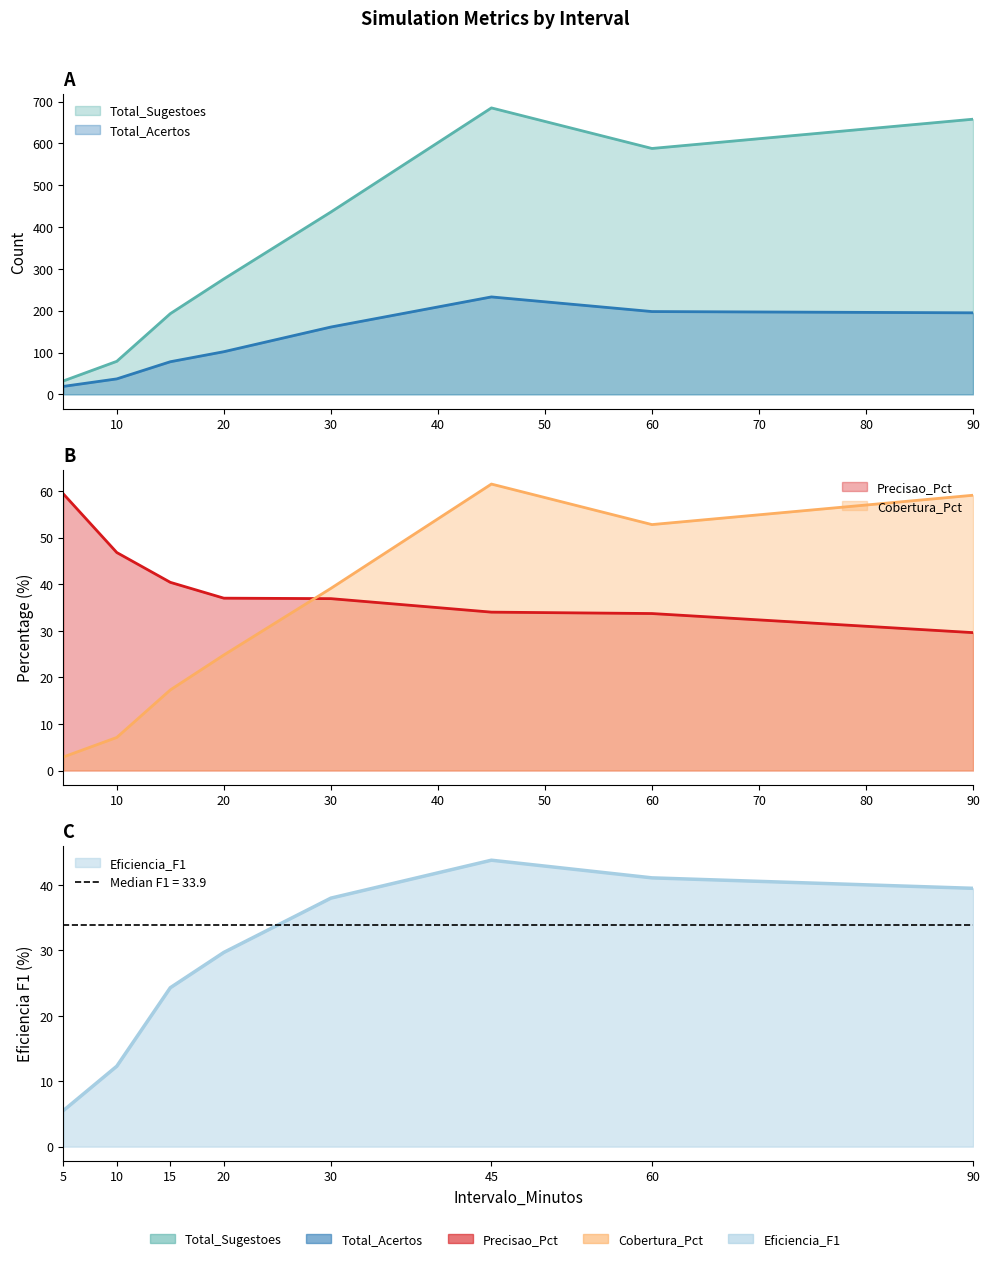

Which series has the largest range (max minus min)?

Total_Sugestoes